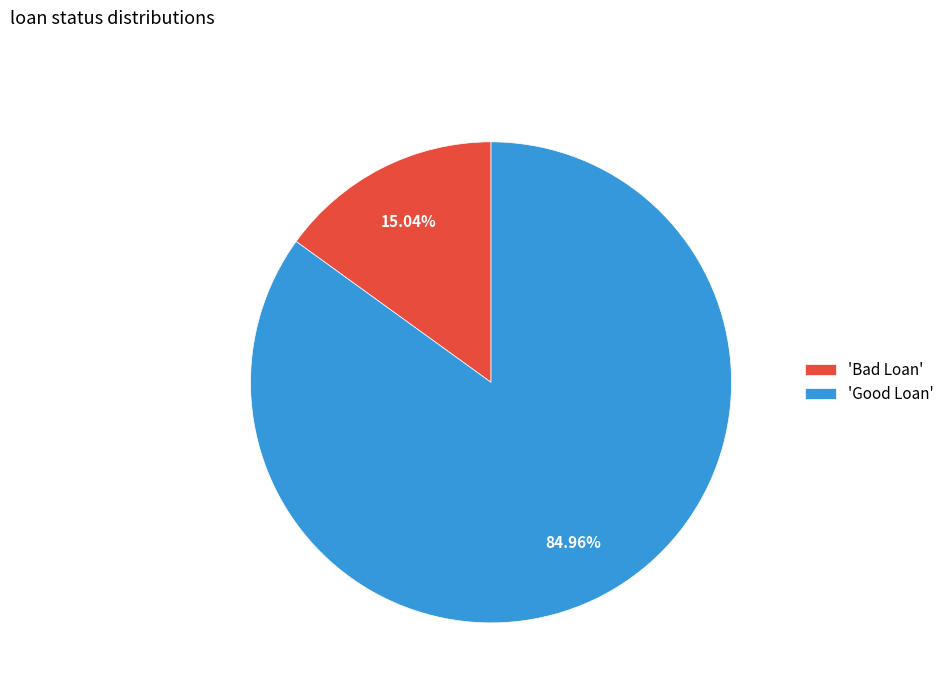

Which has a higher value, 'Bad Loan' or 'Good Loan'?

'Good Loan'